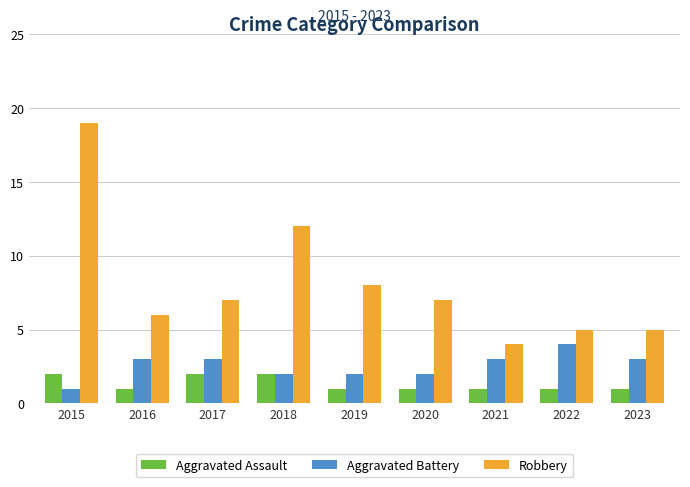

How many bars are there in total?

27